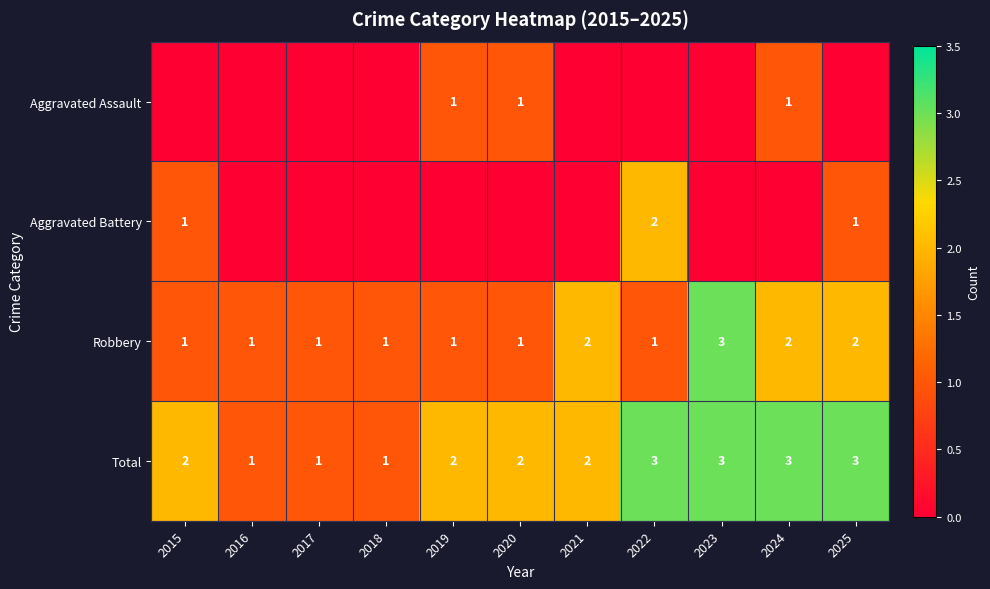

Is it true that Robbery equals 3 at 2023?

True